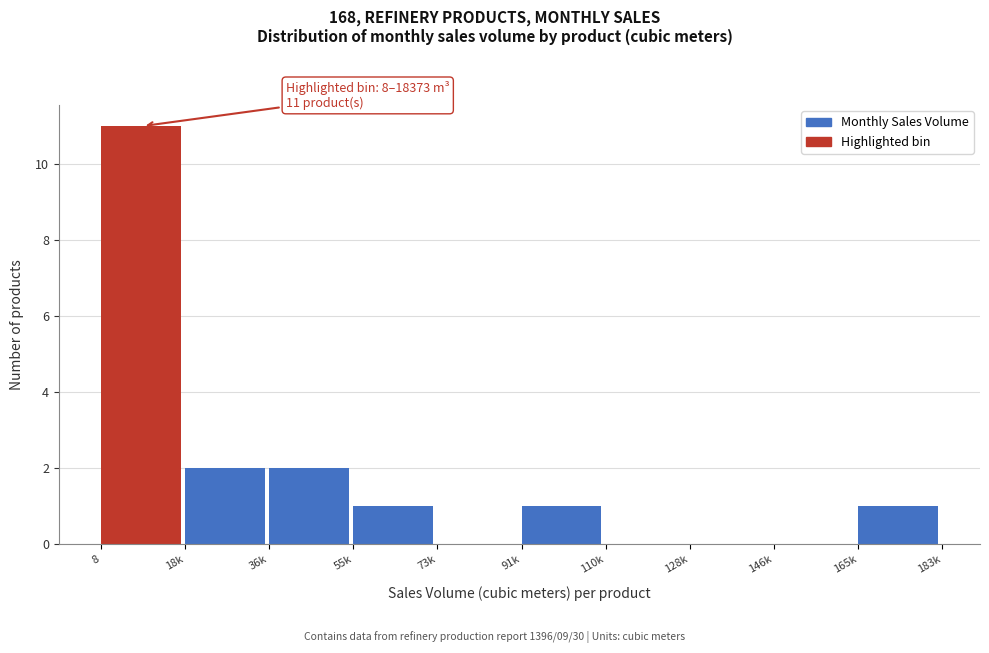

What is the greatest value displayed?

11